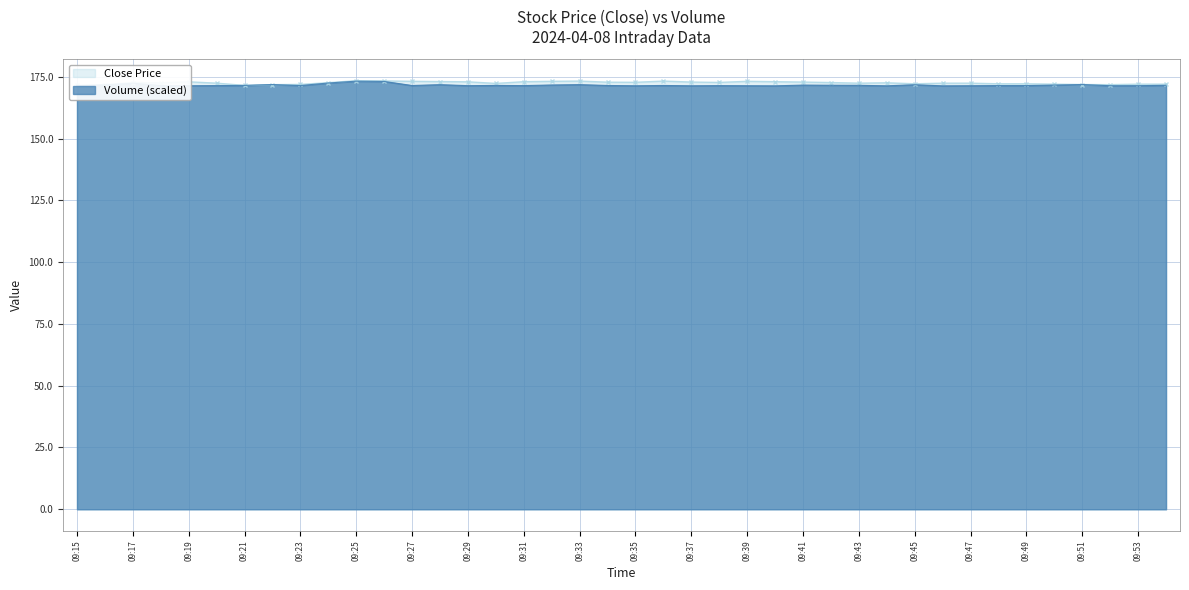

List the labels in order of volume value, smallest first.

09:46, 09:40, 09:44, 09:37, 09:35, 09:19, 09:39, 09:47, 09:15, 09:52, 09:53, 09:29, 09:38, 09:31, 09:20, 09:48, 09:49, 09:18, 09:23, 09:27, 09:34, 09:36, 09:30, 09:21, 09:43, 09:54, 09:42, 09:41, 09:50, 09:32, 09:16, 09:45, 09:28, 09:33, 09:22, 09:51, 09:17, 09:24, 09:26, 09:25